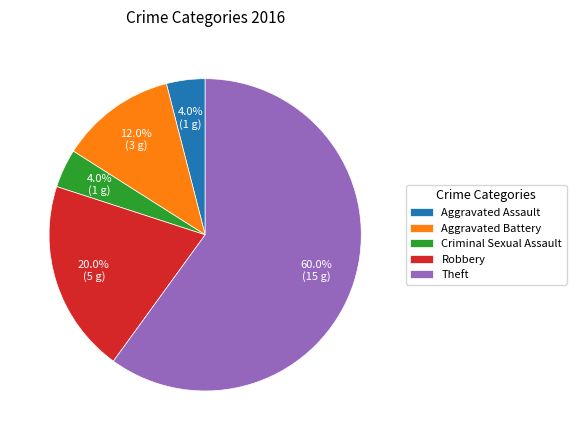

Between Aggravated Battery and Robbery, which is larger?

Robbery